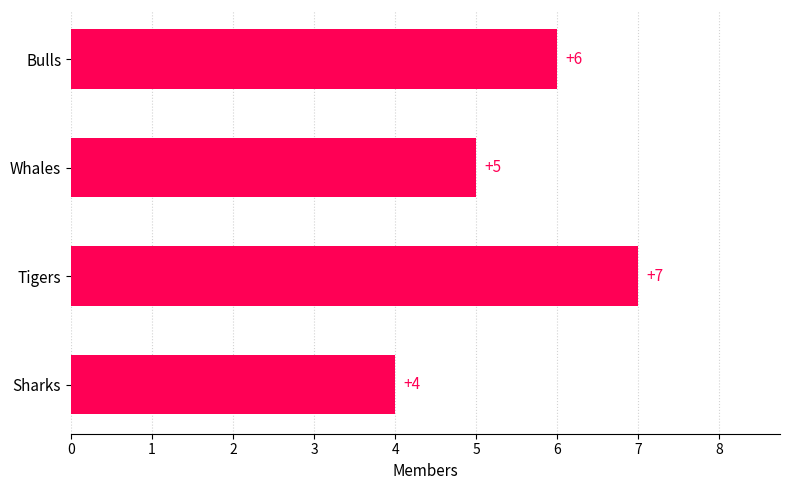

Reading bottom to top, extract all data points from this chart.

Sharks=4	Tigers=7	Whales=5	Bulls=6